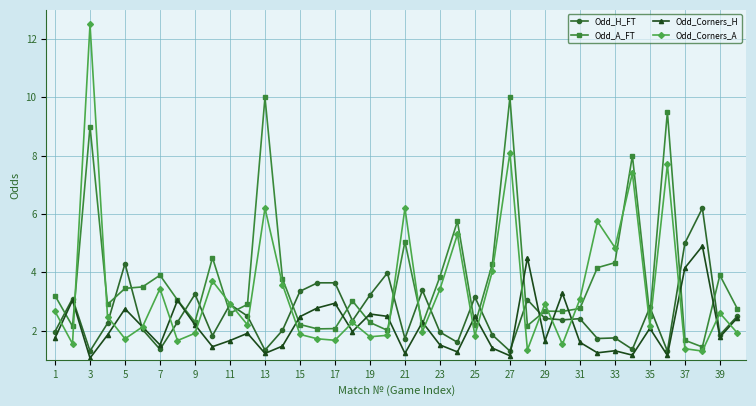

How many times do Odd_H_FT and Odd_A_FT cross each other?

22